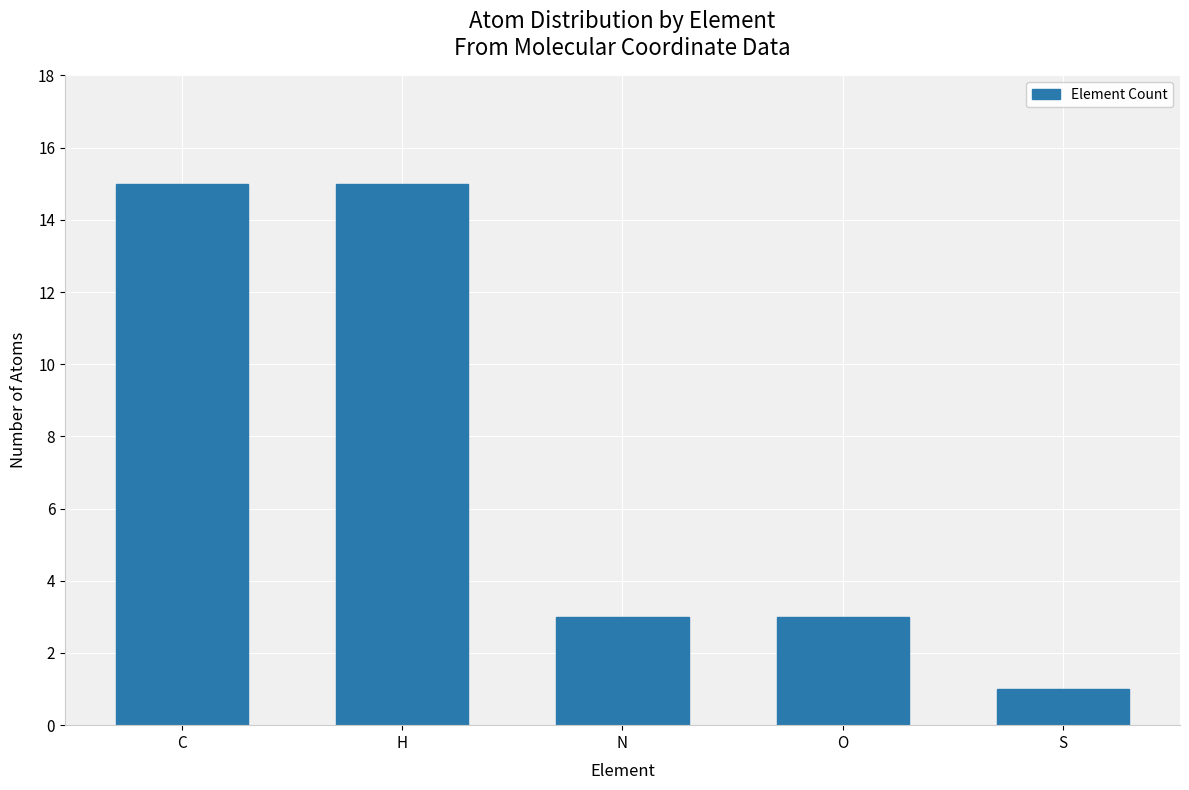

Reading left to right, extract all data points from this chart.

15	15	3	3	1